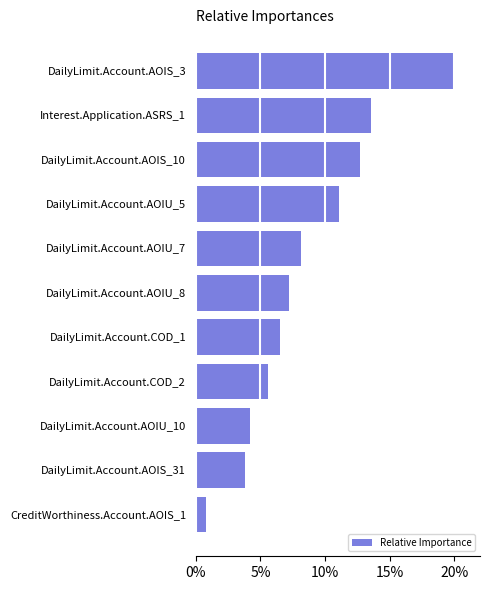

Are the bars grouped side by side (vs. stacked)?

No